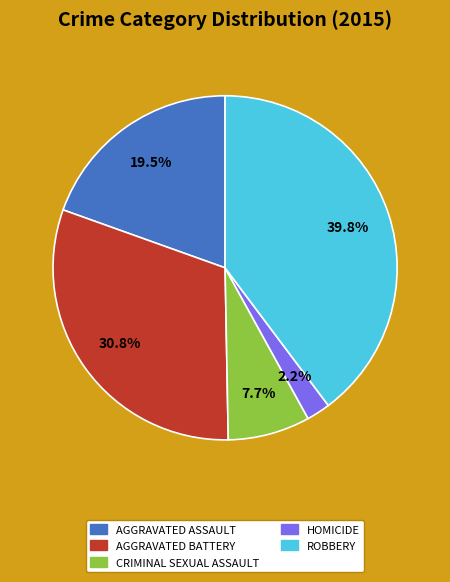

To the nearest percent, what is the average slice percentage?

20%